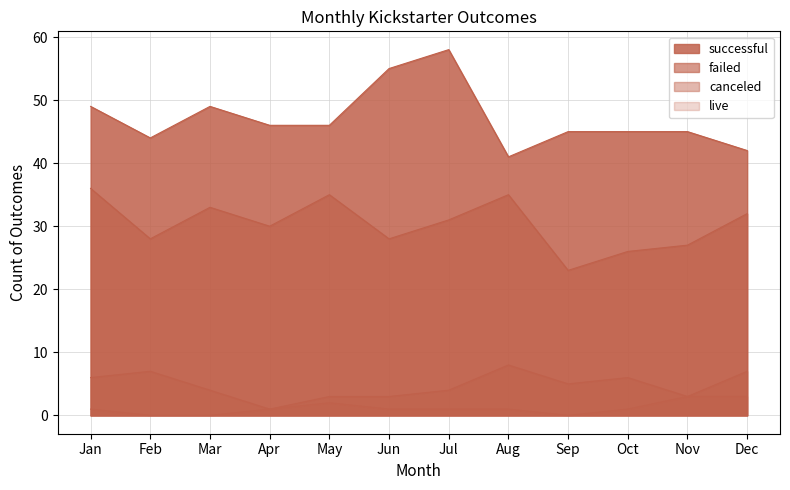

True or false: live has a value of 0 at Jun.

False